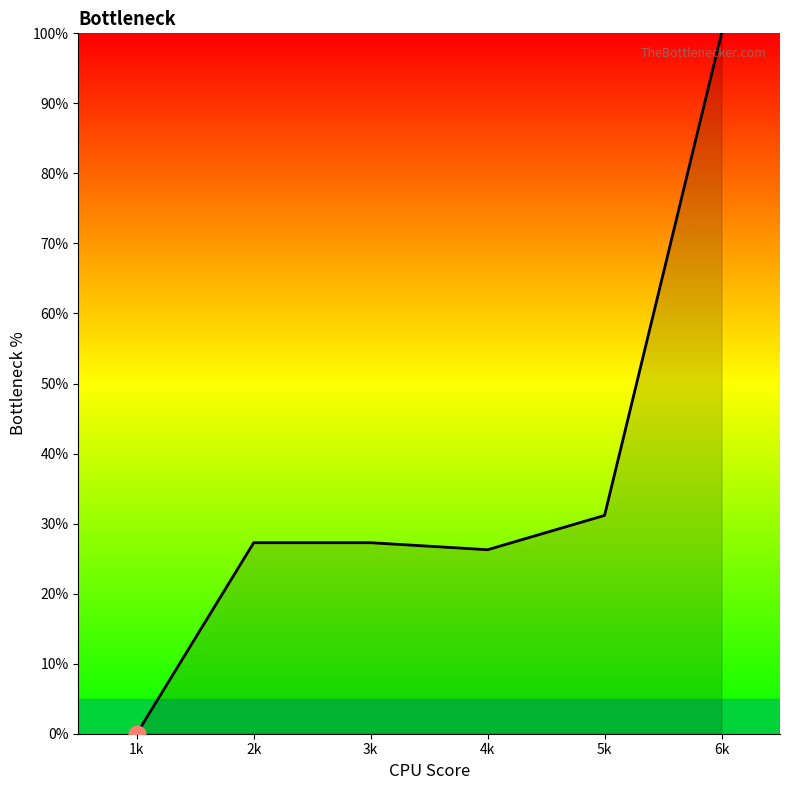

What is the sum of all values?

212.0